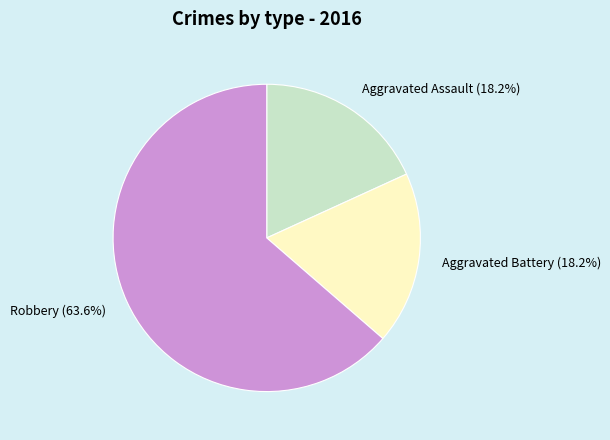

True or false: Aggravated Battery accounts for 18% of the total.

True